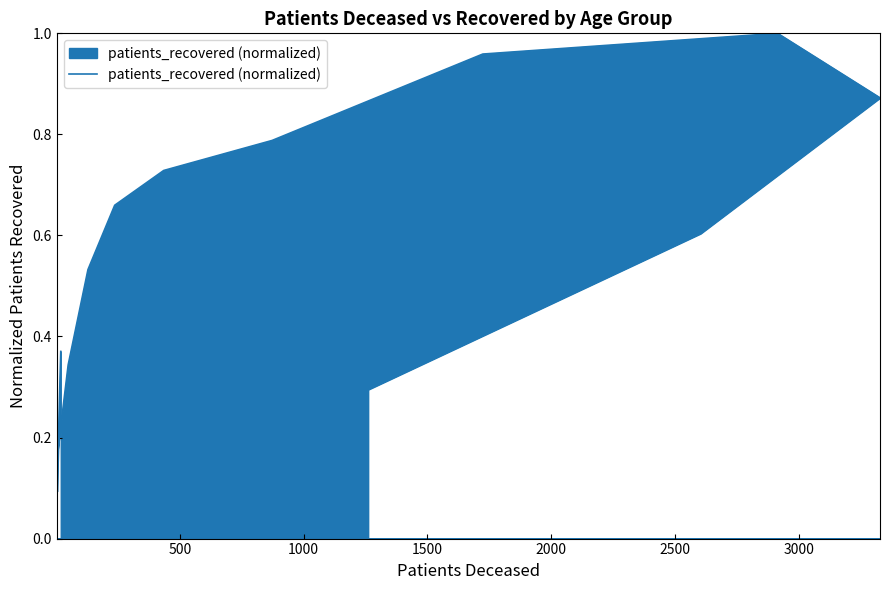

What is the value of the 10th point from the left?

0.7